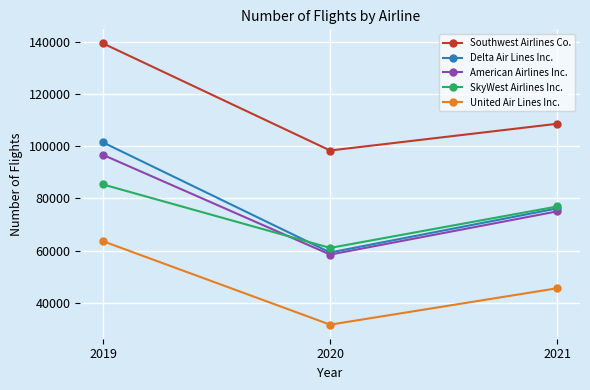

True or false: SkyWest Airlines Inc. has a value of 137344 at 2019.

False